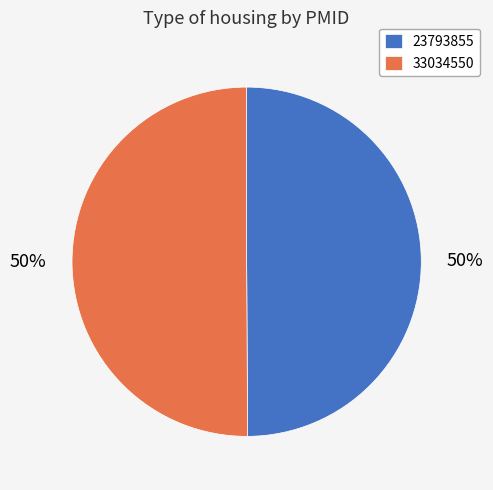

To the nearest percent, what percentage of the pie is 33034550?

50%